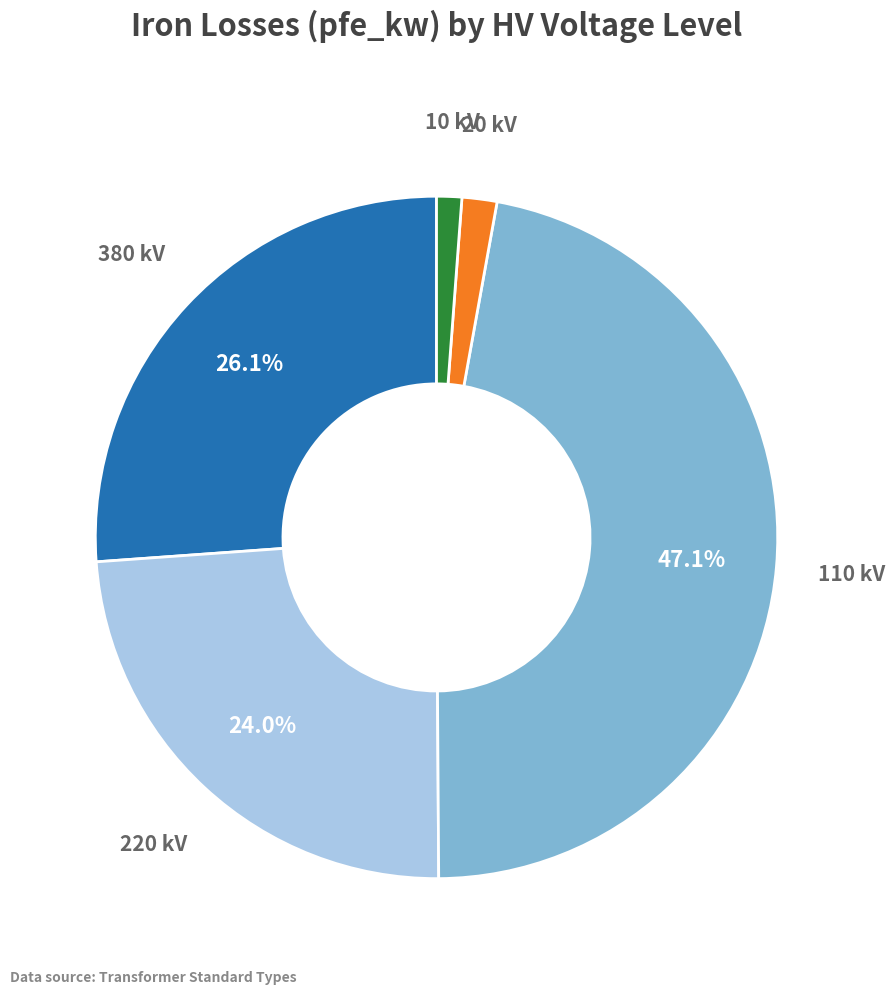

Does any single category account for the majority?

No